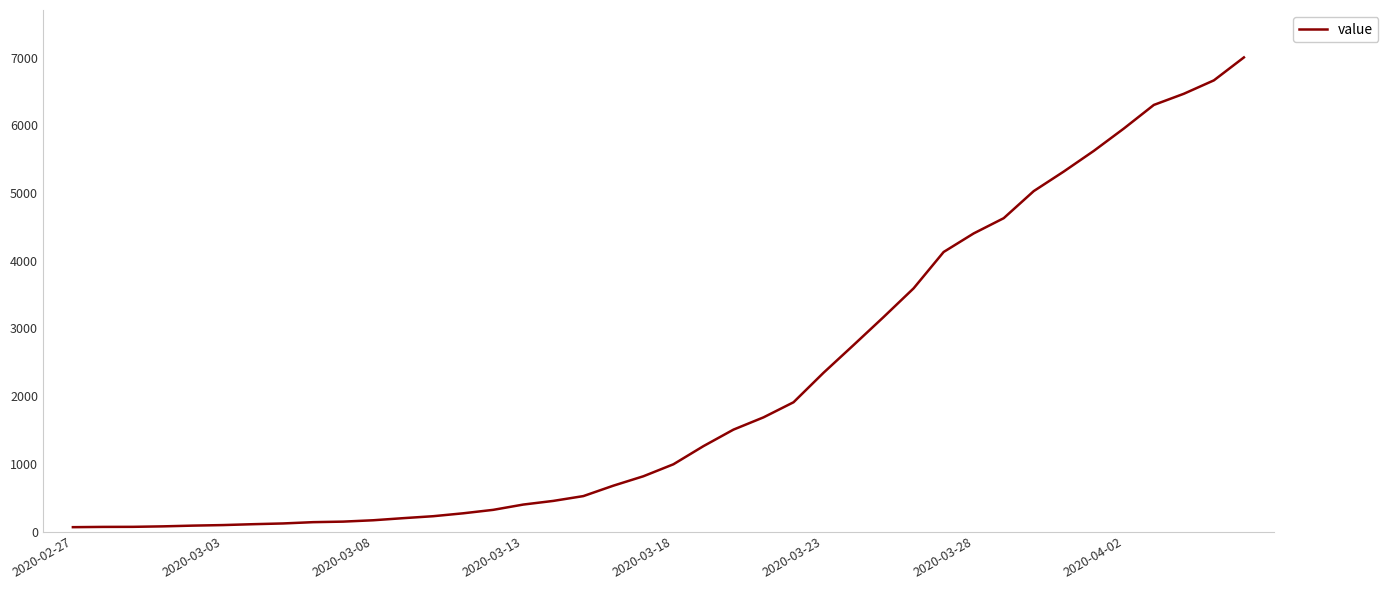

What is the maximum value shown in the chart?

7003